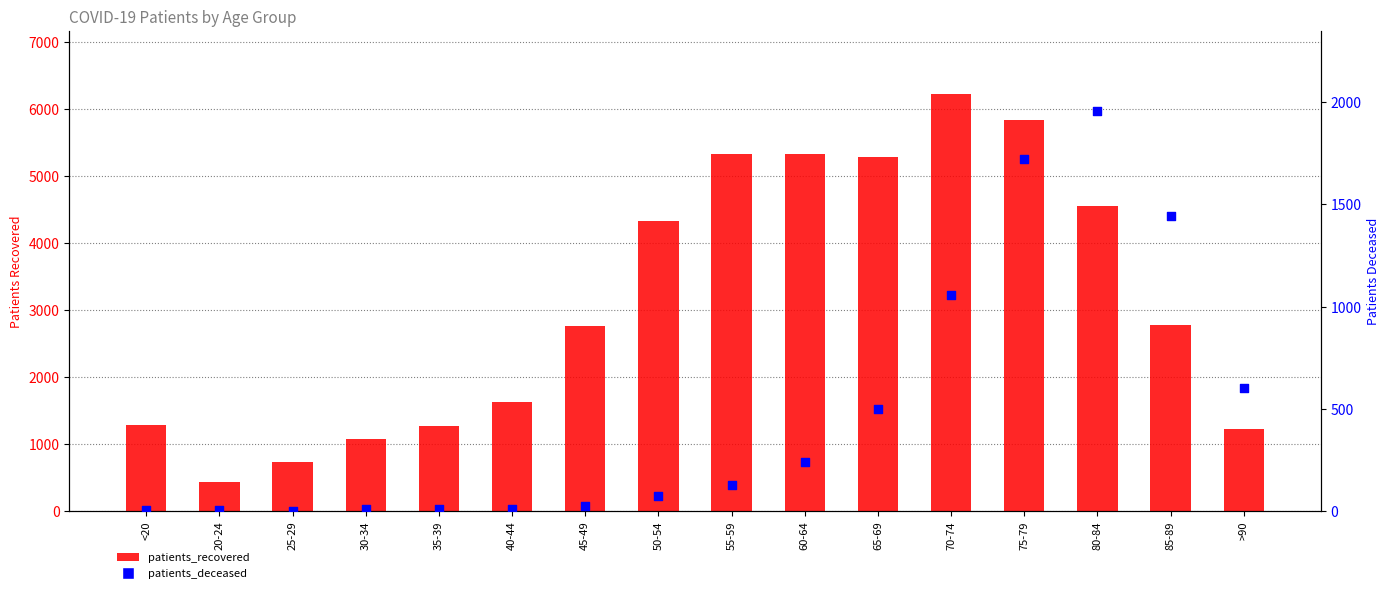

Which series has the largest total across all categories?

patients_recovered